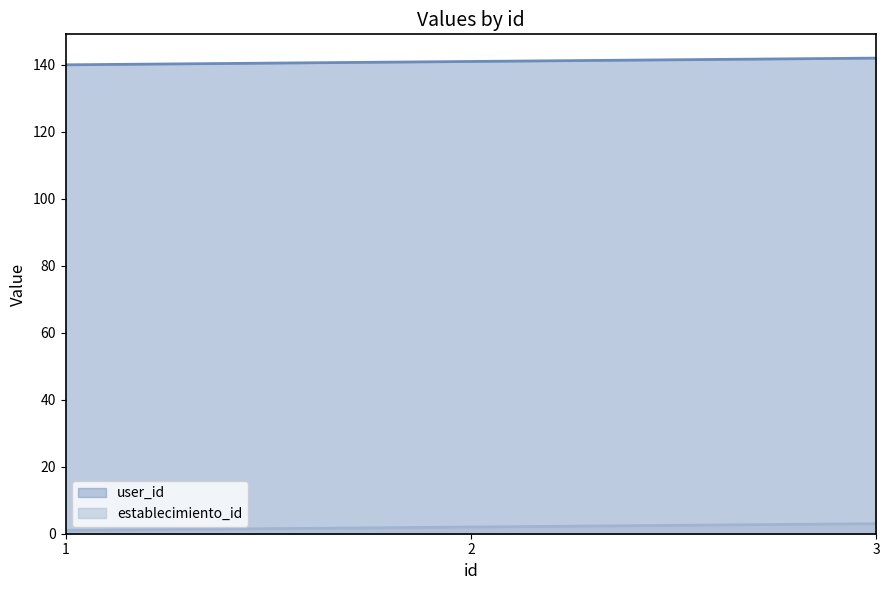

Is the value of establecimiento_id at 1 greater than the value of user_id at 2?

No